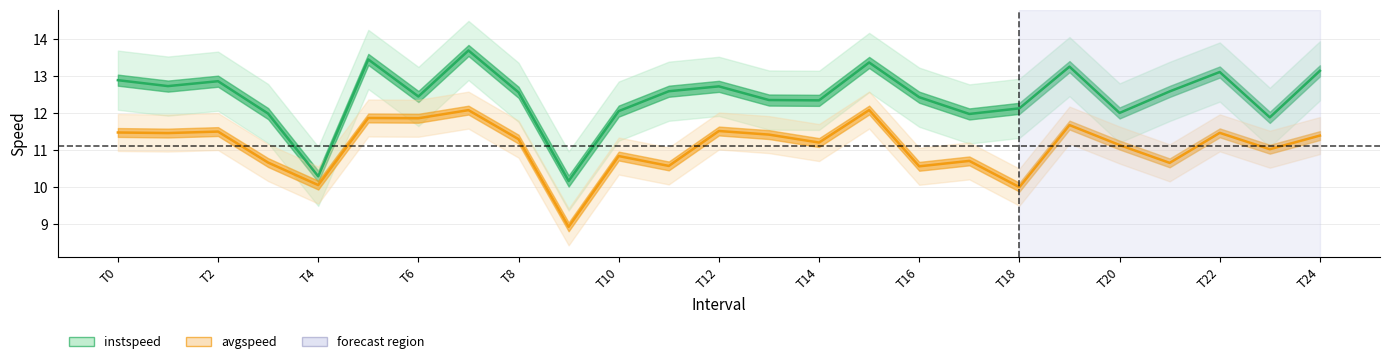

What is the spread (max minus min) of values at T24?

1.8